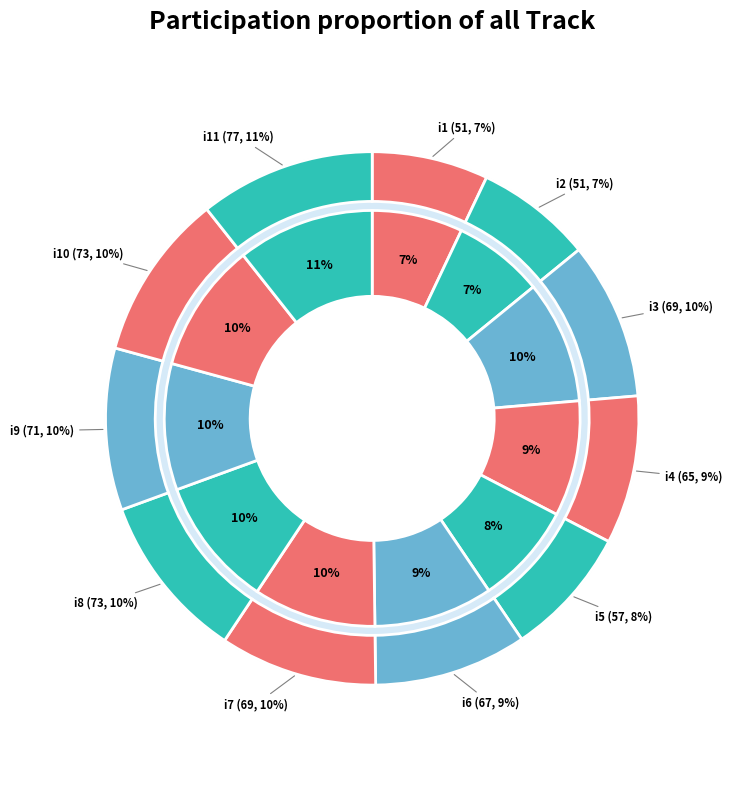

What is the change in value from i9 to i10?

+2